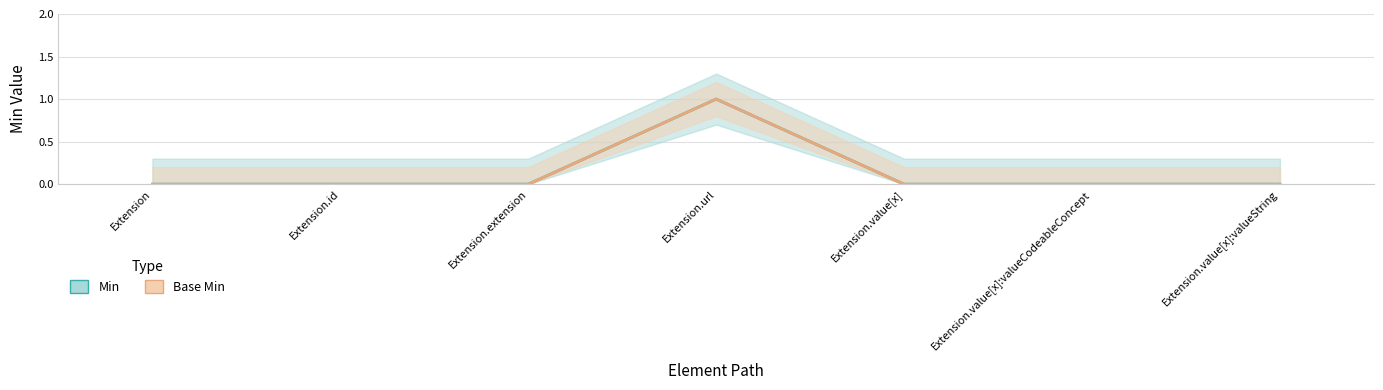

Count the number of categories in the chart.

7